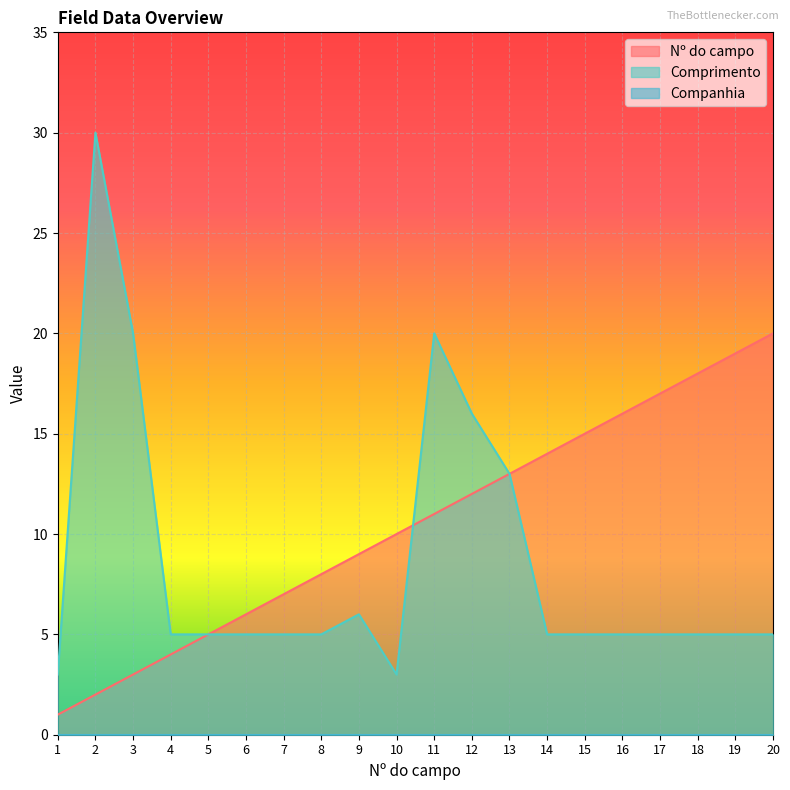

How many categories are shown in the chart?

20